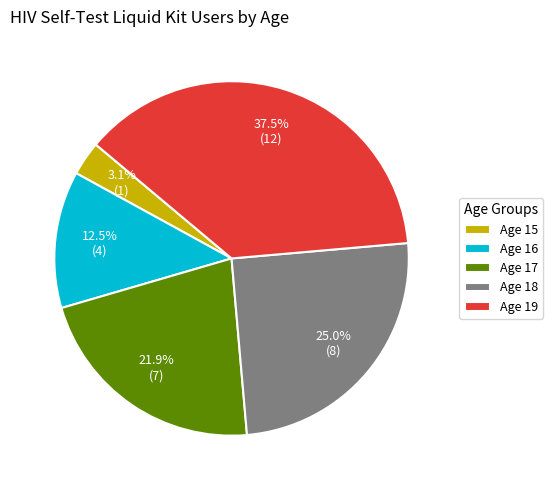

To the nearest percent, what is the average slice percentage?

20%